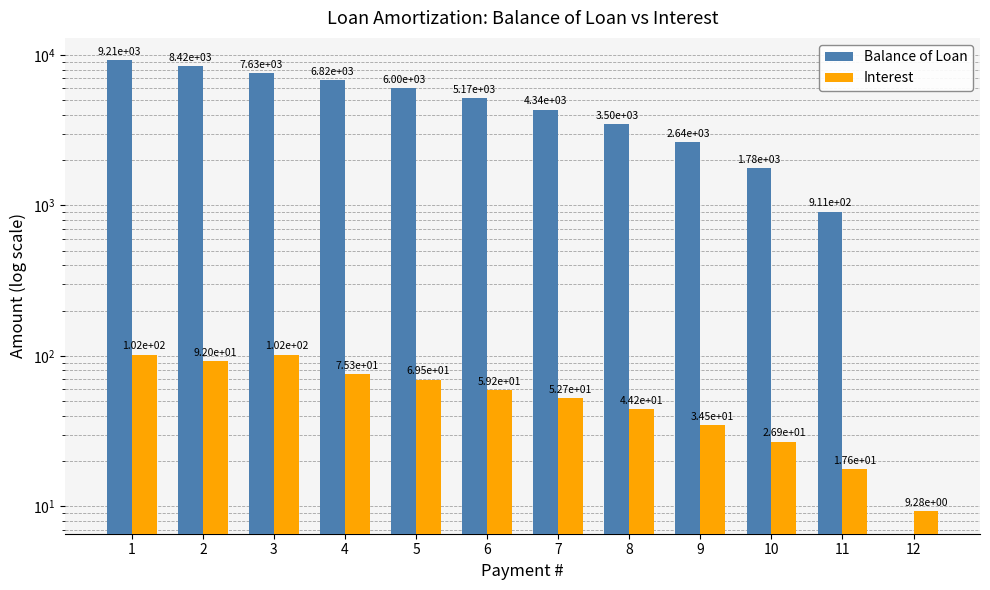

Which series has the largest total across all categories?

Balance of Loan